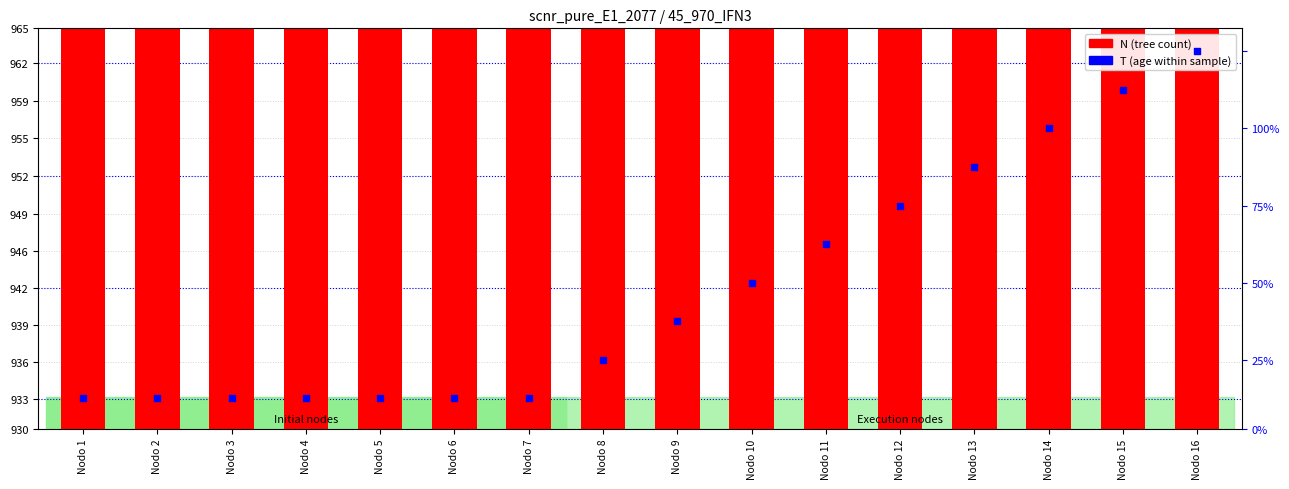

Which has a higher value, Nodo 7 or Nodo 11?

Nodo 11